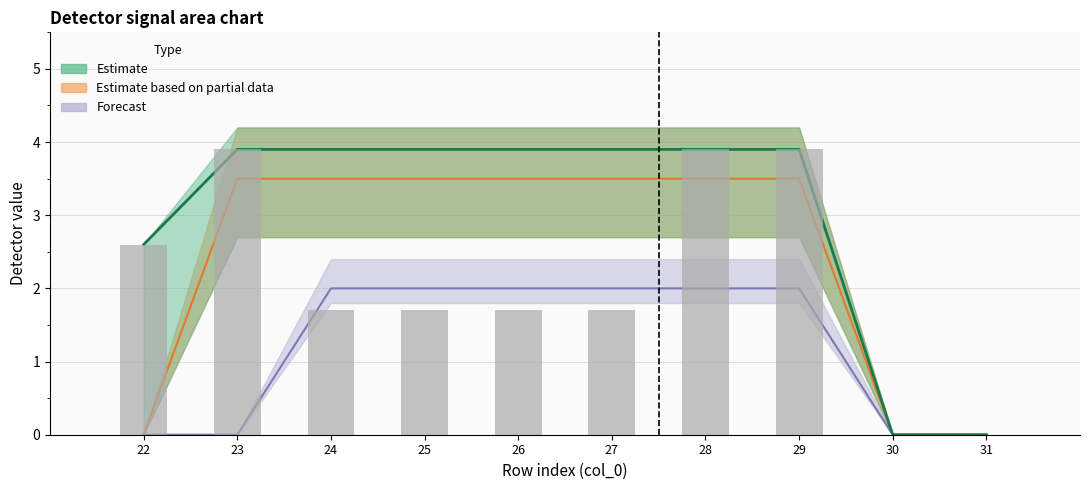

True or false: detector_196 has a value of 2.6 at 22.

True